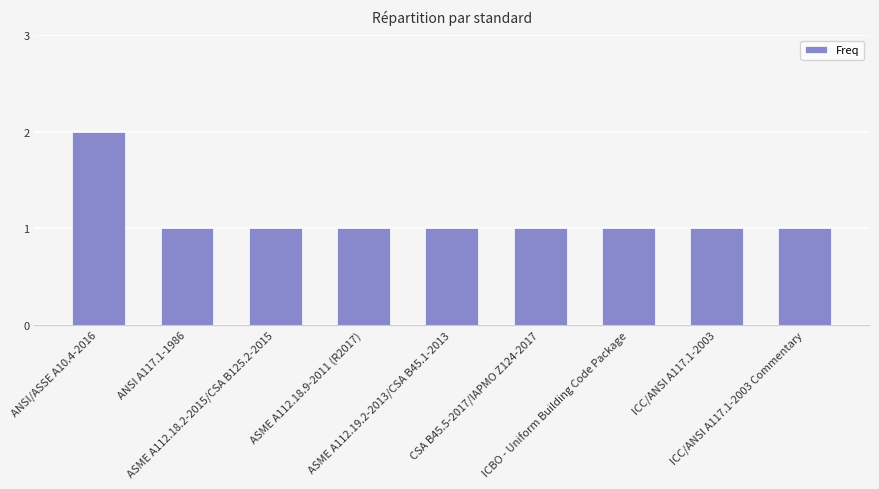

What is the value of the 8th bar from the left?

1